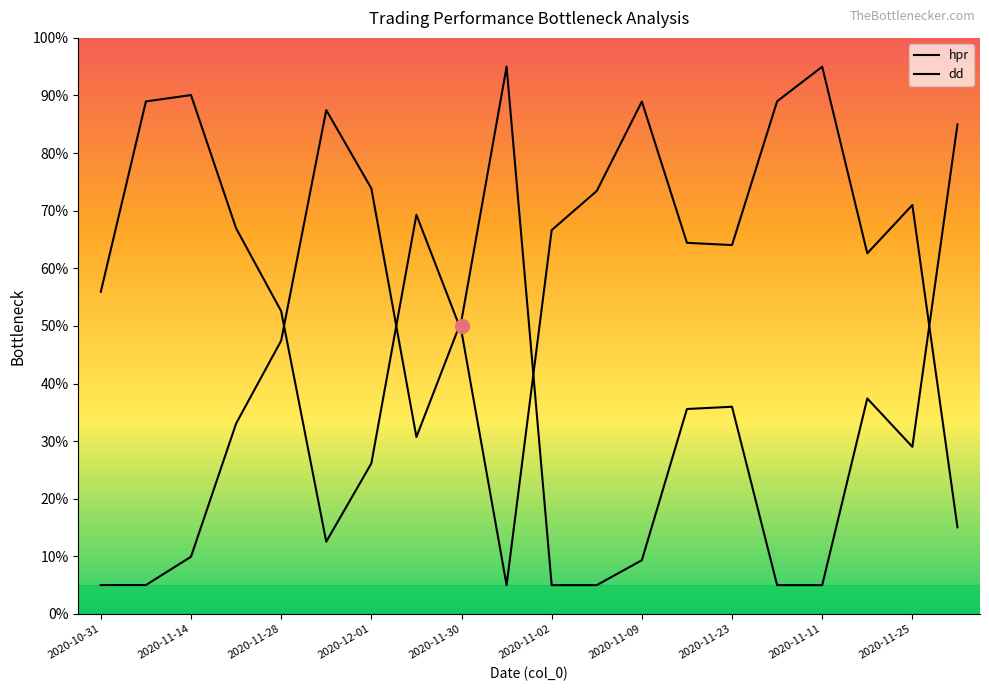

How many intersections are there between dd and hpr?

5